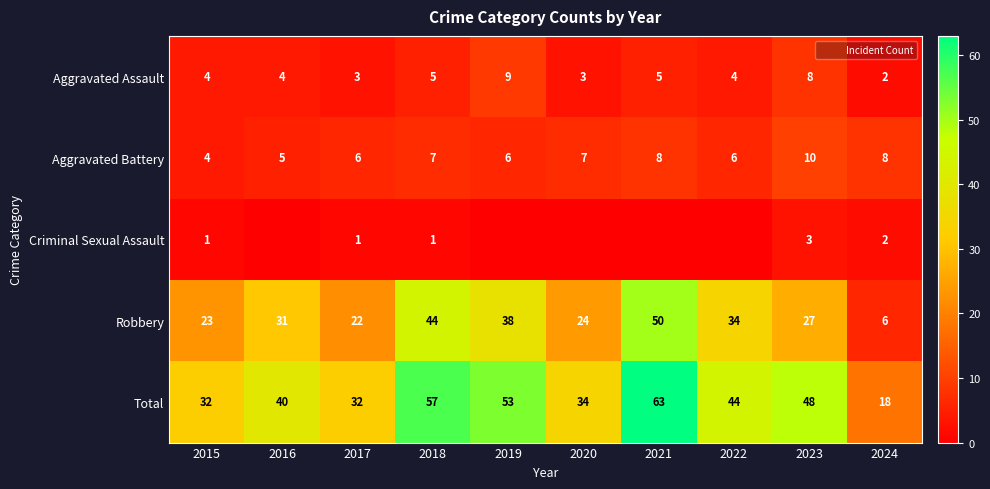

List the labels in order of Robbery value, smallest first.

2024, 2017, 2015, 2020, 2023, 2016, 2022, 2019, 2018, 2021